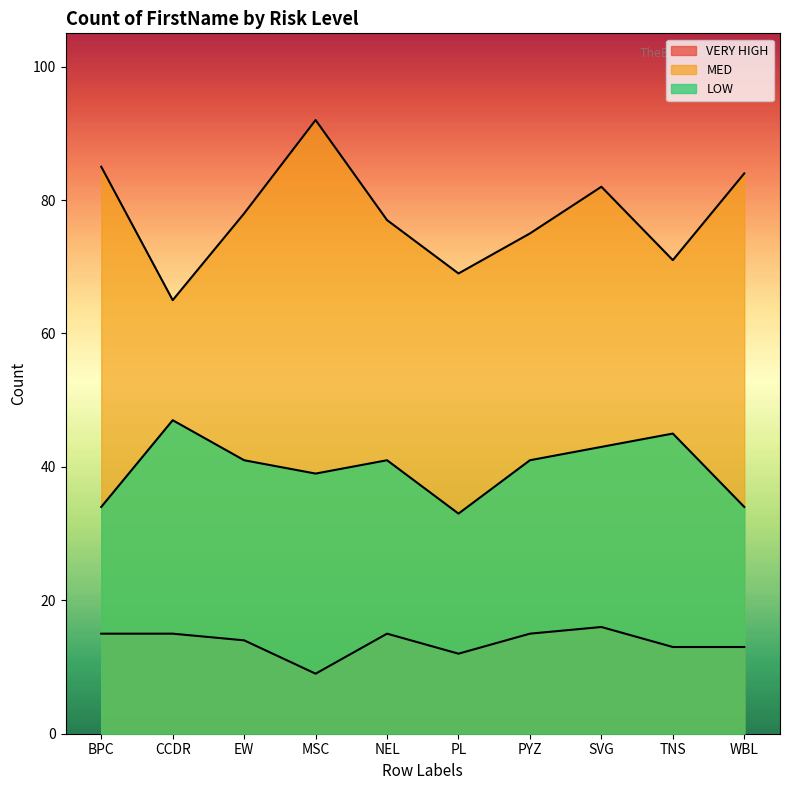

What is the sum of the MED values at BPC and PL?

154